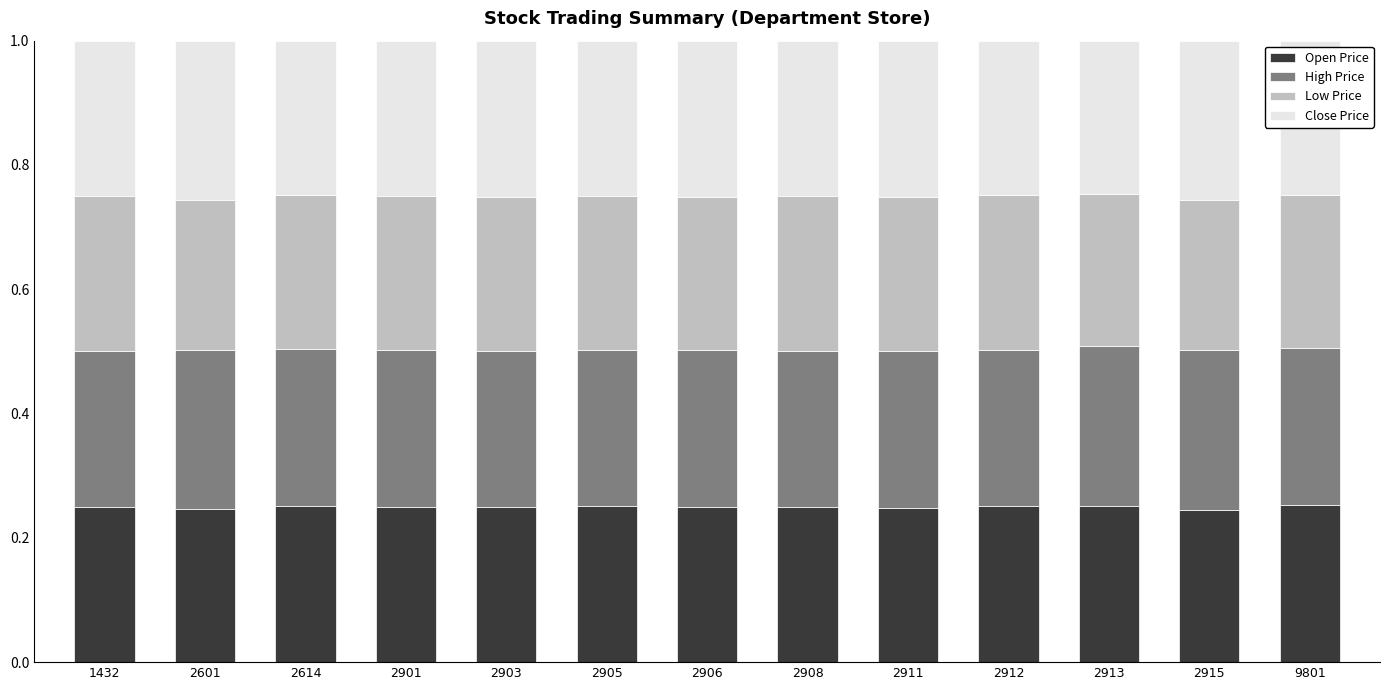

What is the total value across all series at 2903?

1.0